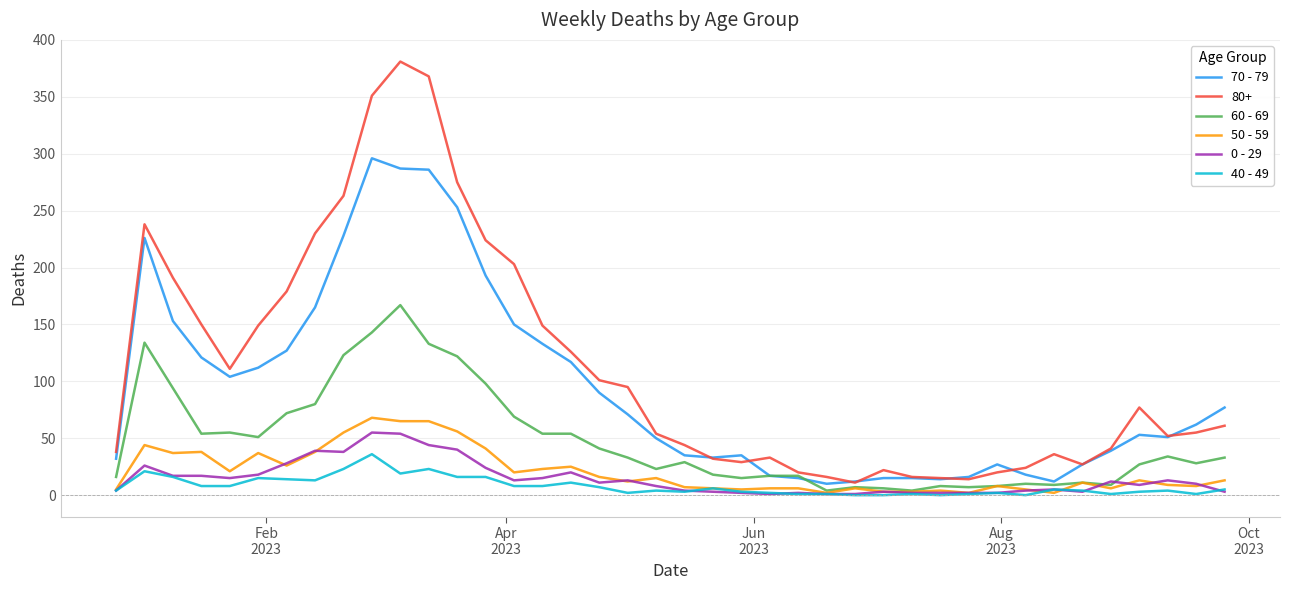

Which series has the widest spread of values?

80+